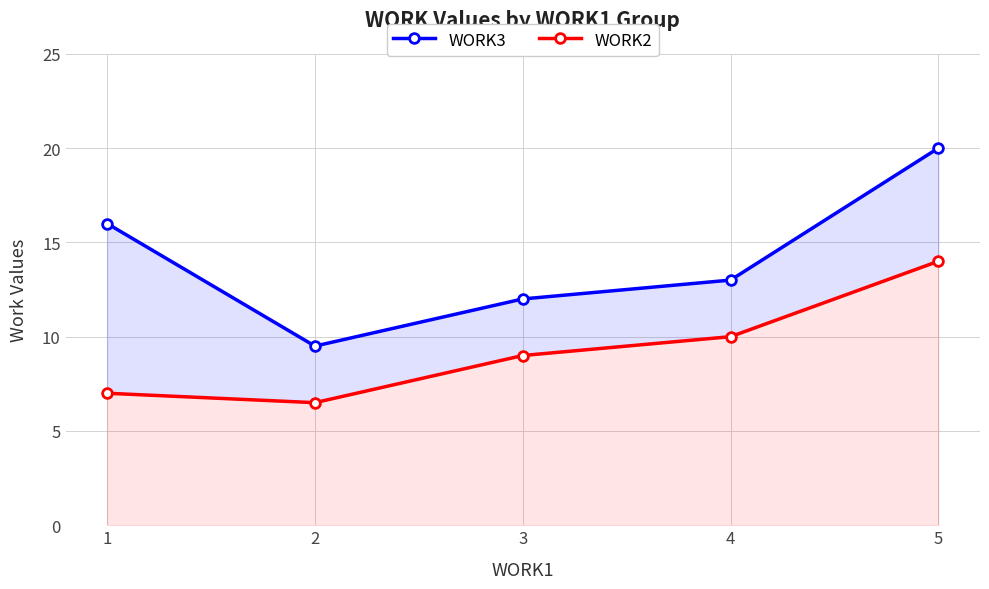

Reading right to left, list all the values displayed in this chart.

WORK3: 5=20.0	4=13.0	3=12.0	2=9.5	1=16.0
WORK2: 5=14.0	4=10.0	3=9.0	2=6.5	1=7.0